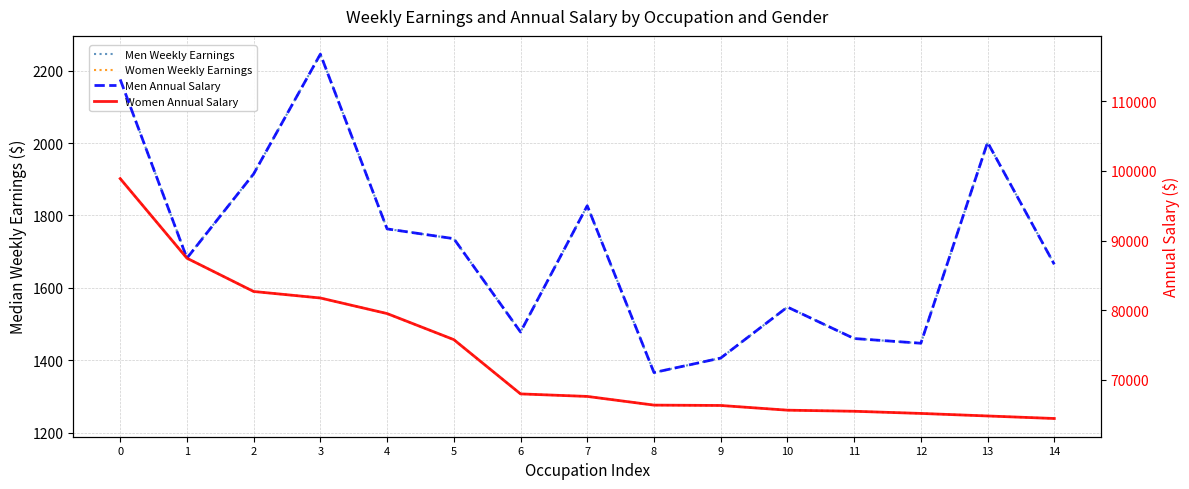

How many data points in Men Annual Salary are above 87464?

7